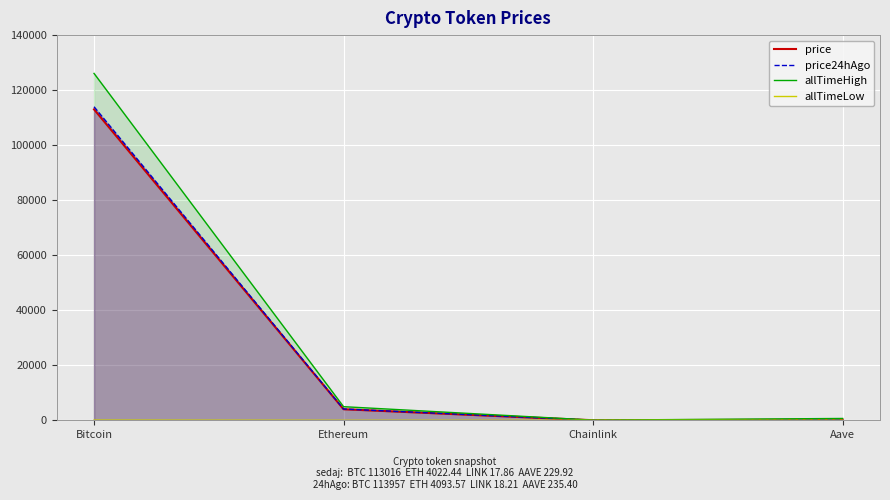

What is the difference between the allTimeLow values at Aave and Chainlink?

25.9